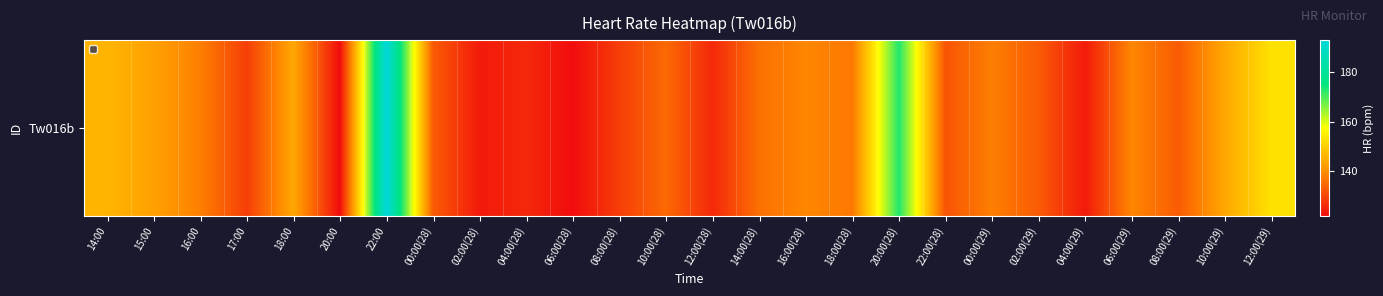

List the labels in order of value, largest first.

22:00, 20:00(28), 12:00(29), 14:00, 18:00, 10:00(29), 15:00, 16:00(28), 06:00(29), 16:00, 00:00(29), 18:00(28), 14:00(28), 10:00(28), 00:00(28), 02:00(29), 08:00(29), 22:00(28), 17:00, 08:00(28), 04:00(28), 12:00(28), 02:00(28), 04:00(29), 20:00, 06:00(28)